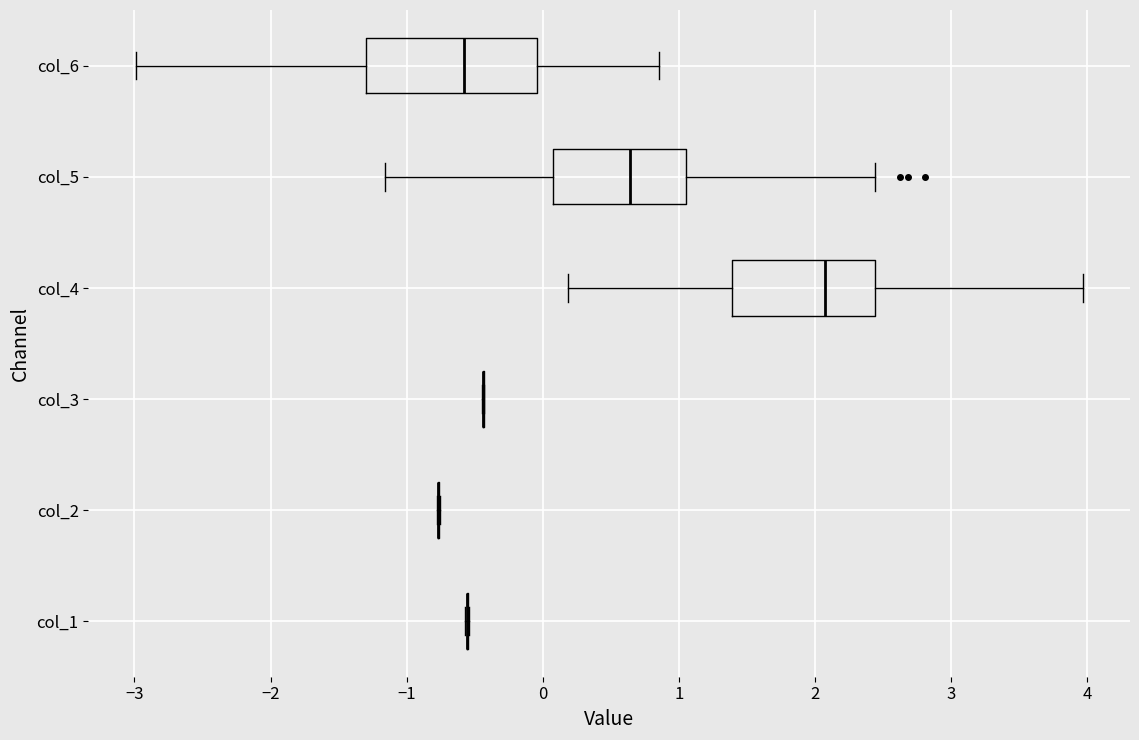

Reading bottom to top, read every box against the x-axis: the position of its median line, the range the box covers, and the ends of its whiskers. The values are not printed on the chart, so give them approximately, as read against the axis.

col_1: box collapsed to a line at -0.6, whiskers -0.6 to -0.5
col_2: box collapsed to a line at -0.8, whiskers -0.8 to -0.8
col_3: box collapsed to a line at -0.4, whiskers -0.4 to -0.4
col_4: median 2.1, box 1.4 to 2.4, whiskers 0.2 to 4.0
col_5: median 0.6, box 0.1 to 1.1, whiskers -1.2 to 2.4
col_6: median -0.6, box -1.3 to 0.0, whiskers -3.0 to 0.9